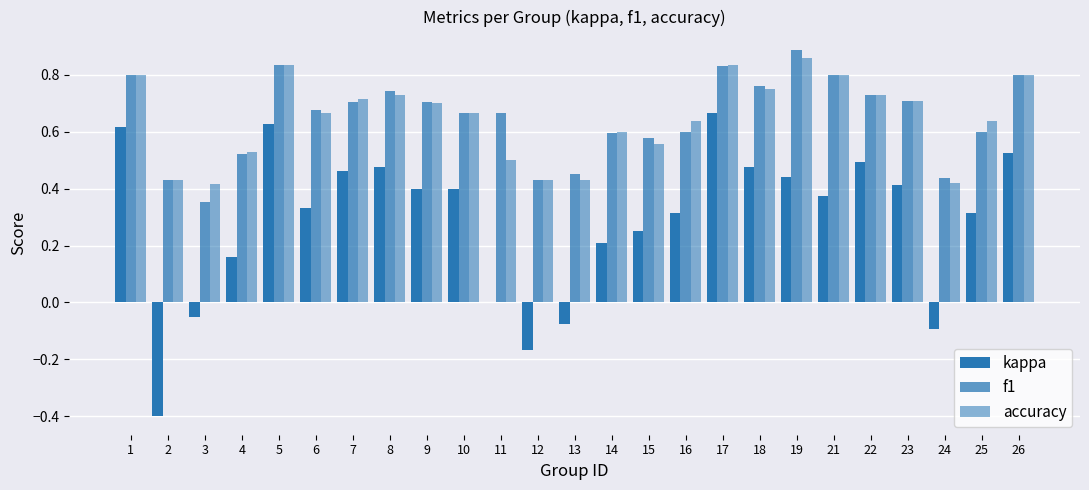

The value of kappa at 23 is 0.4. True or false?

True